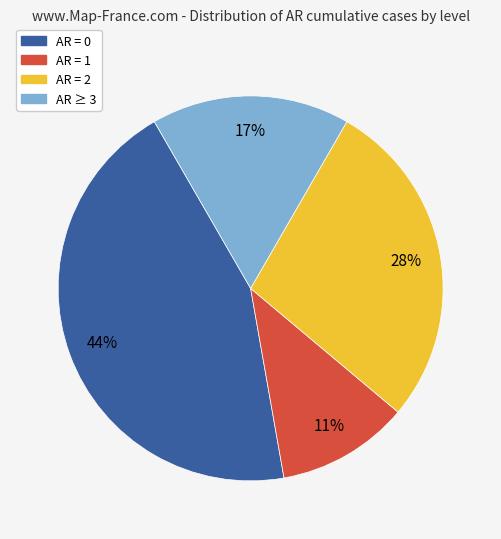

How many slices are in this pie chart?

4